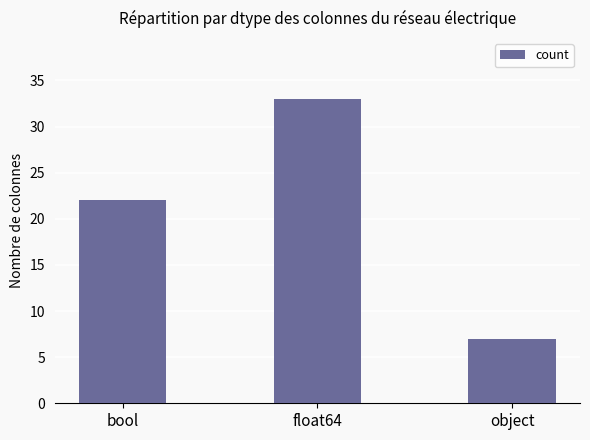

List the labels in order of value, smallest first.

object, bool, float64